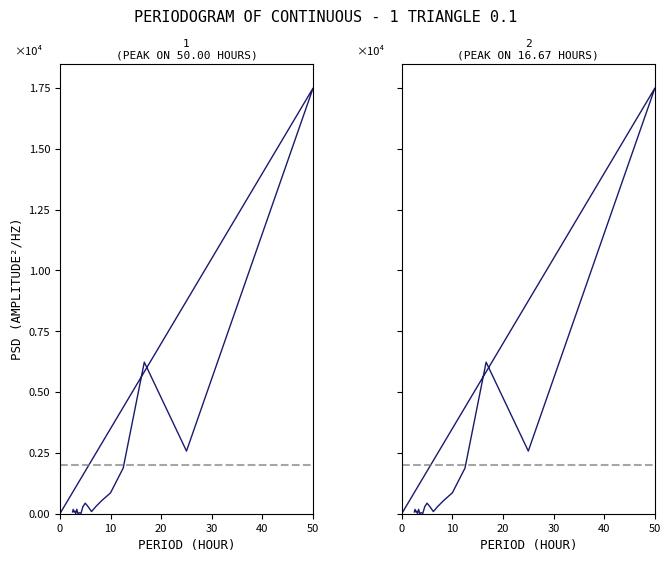

True or false: Panel 2 and Panel 1 cross at least once.

False